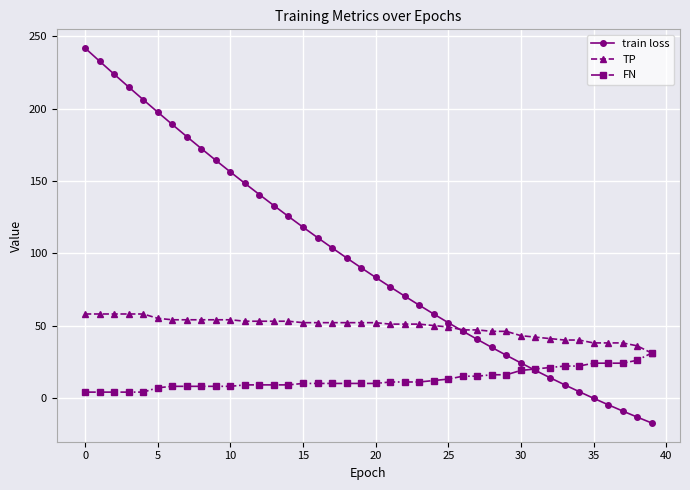

Which series has the largest range (max minus min)?

train loss